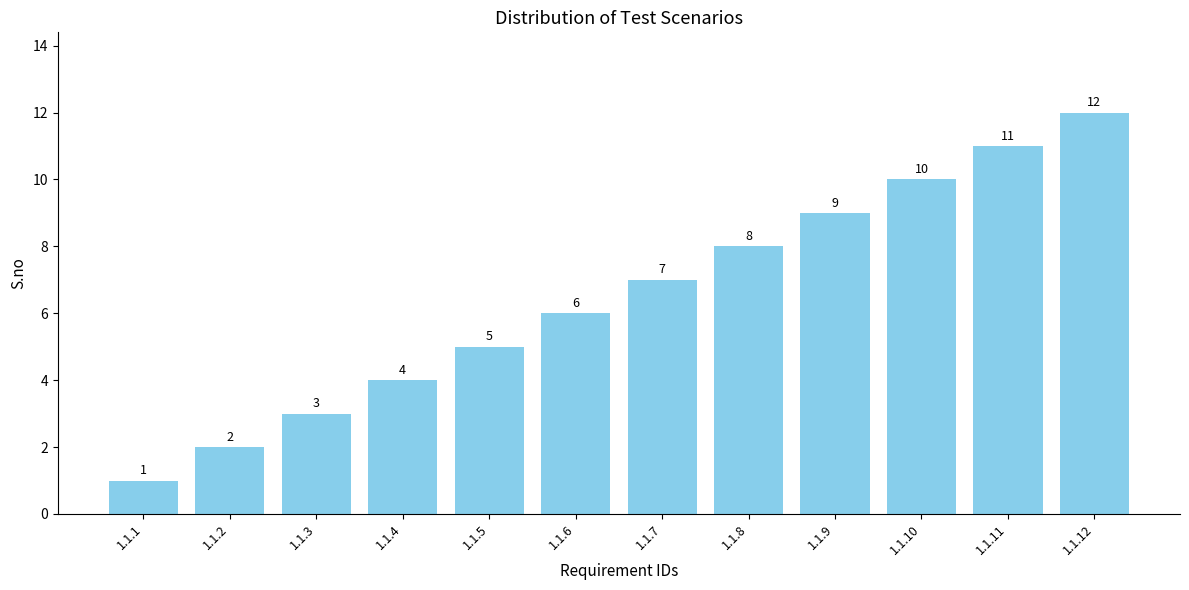

True or false: the data shows 3 at 1.1.2.

False